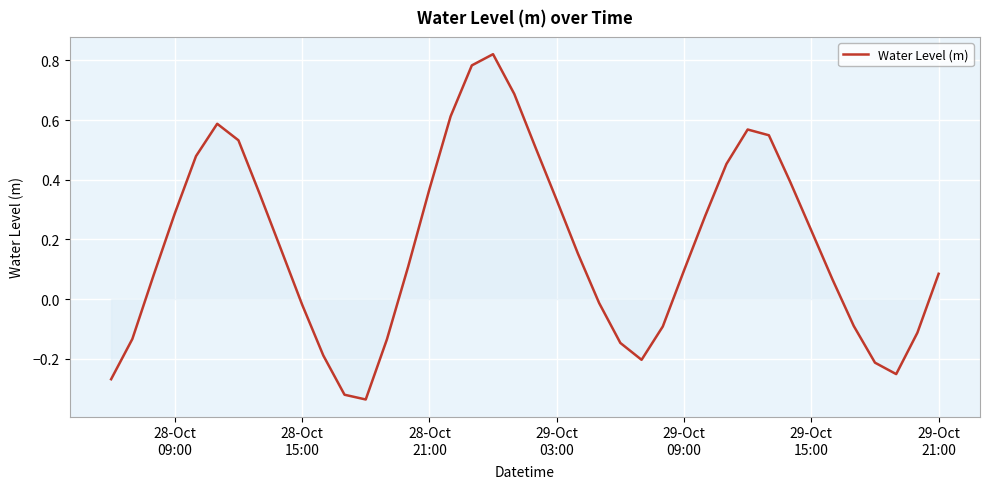

What is the difference between the maximum and minimum values?

1.2